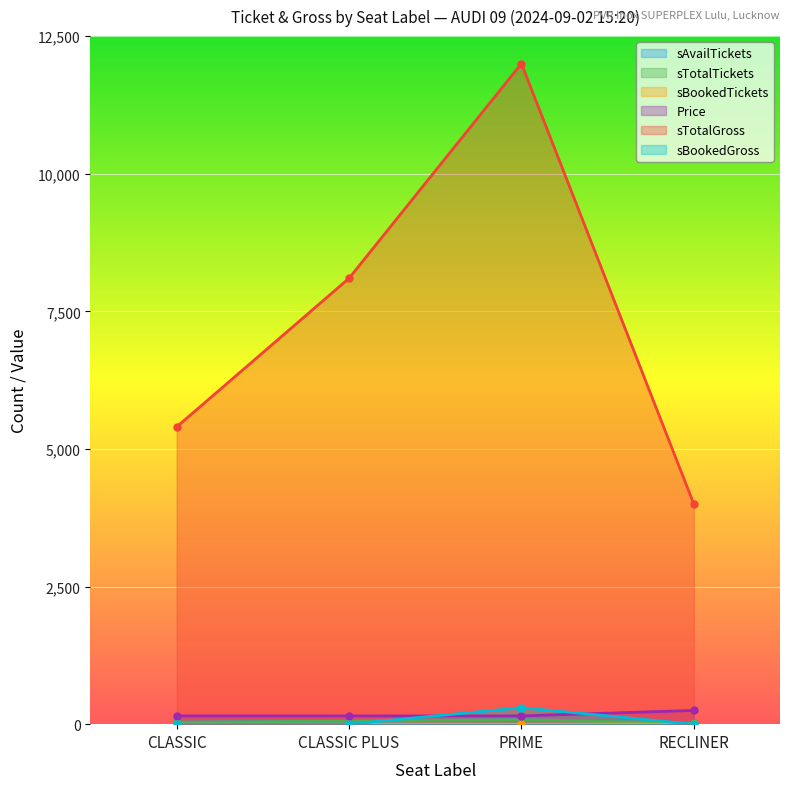

The value of sBookedTickets at PRIME is 3. True or false?

False